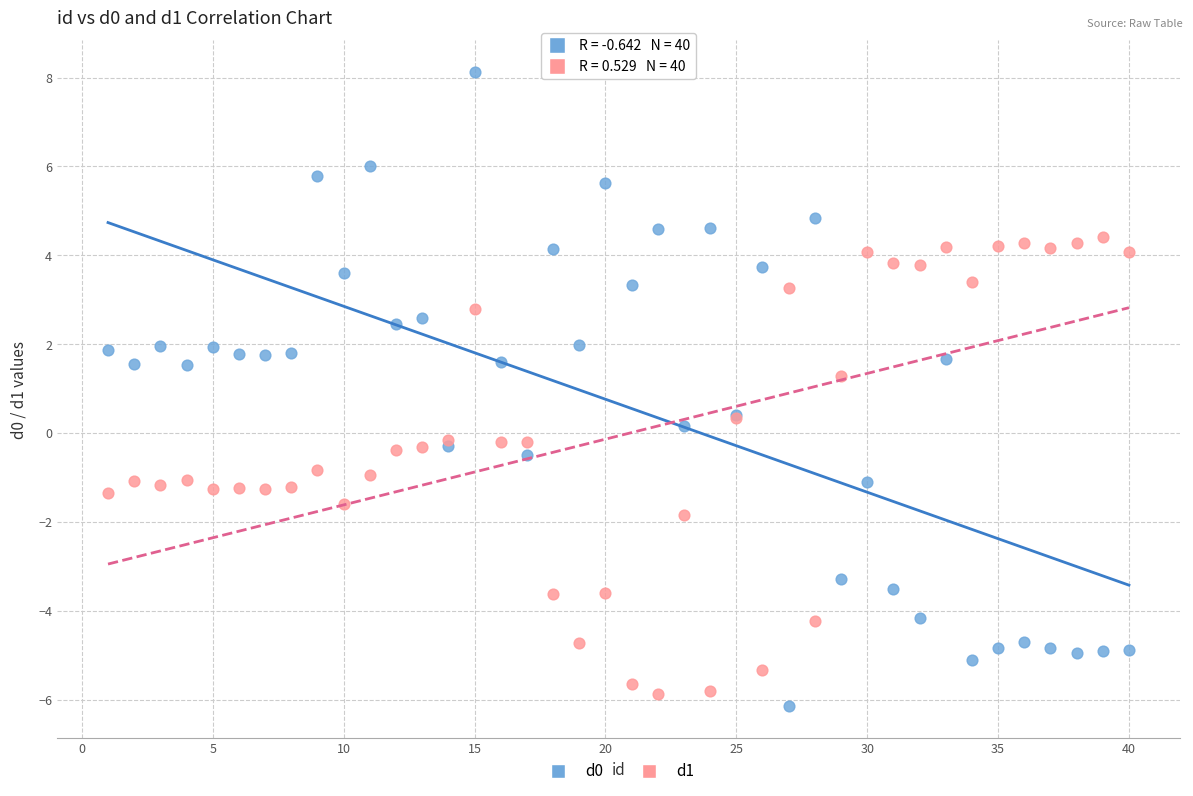

Which series contains the highest Y value?

d0